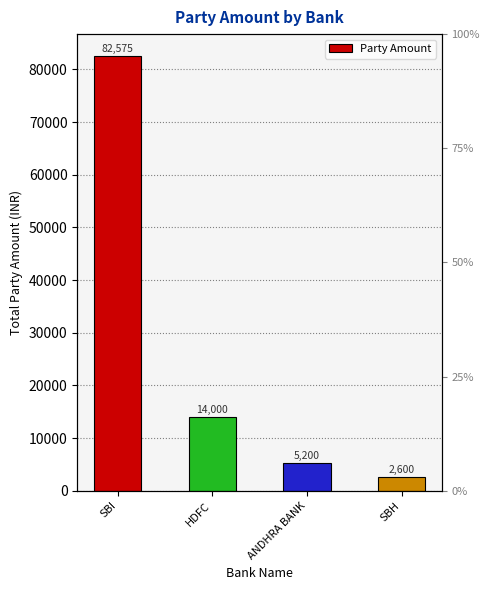

What is the difference between the values at SBI and HDFC?

68575